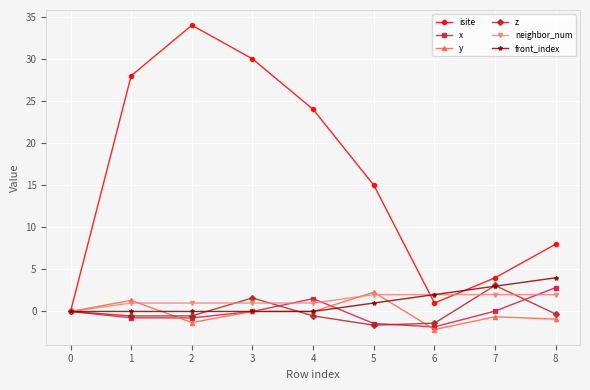

Which series has the largest total across all categories?

isite